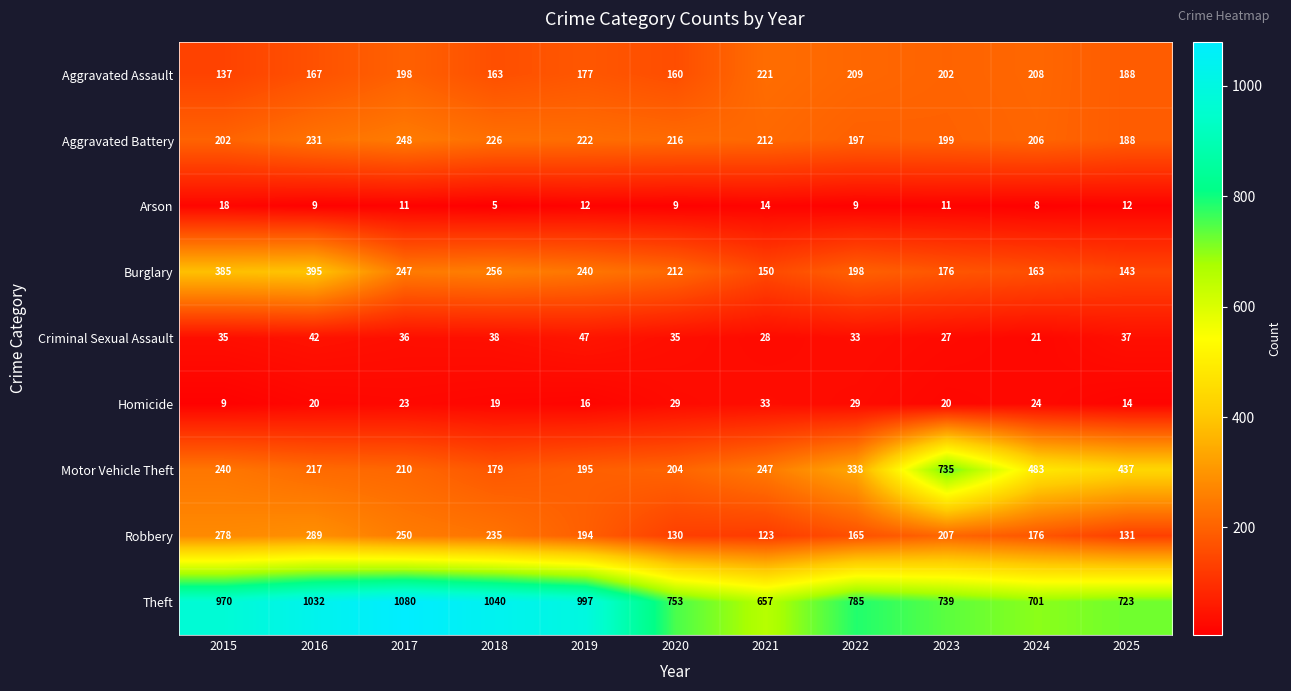

What value does the Arson series have at 2020?

9